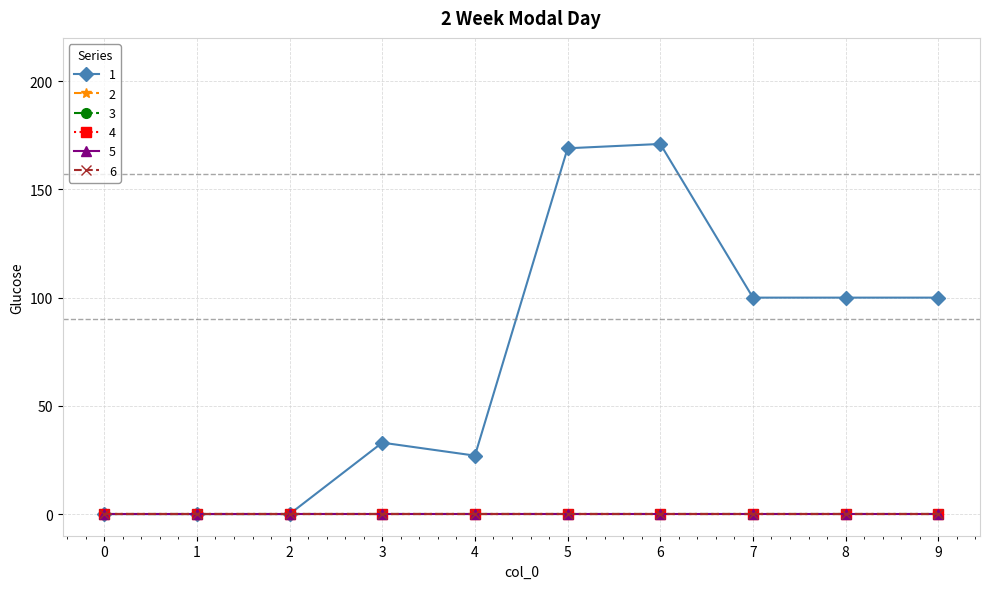

Is this an area chart (filled region under the line)?

No